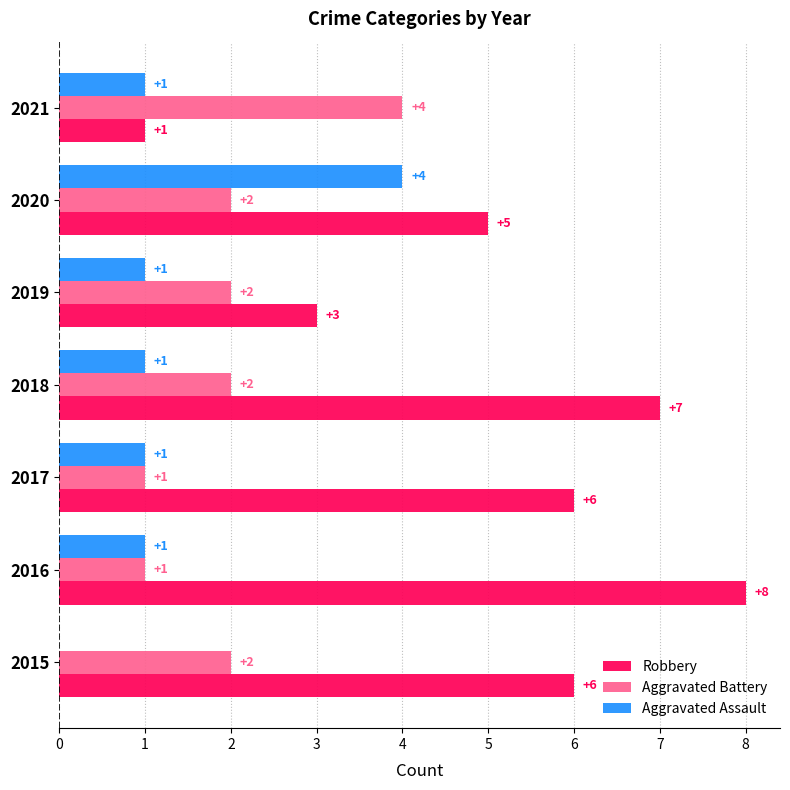

Read the Robbery value at 2018.

7